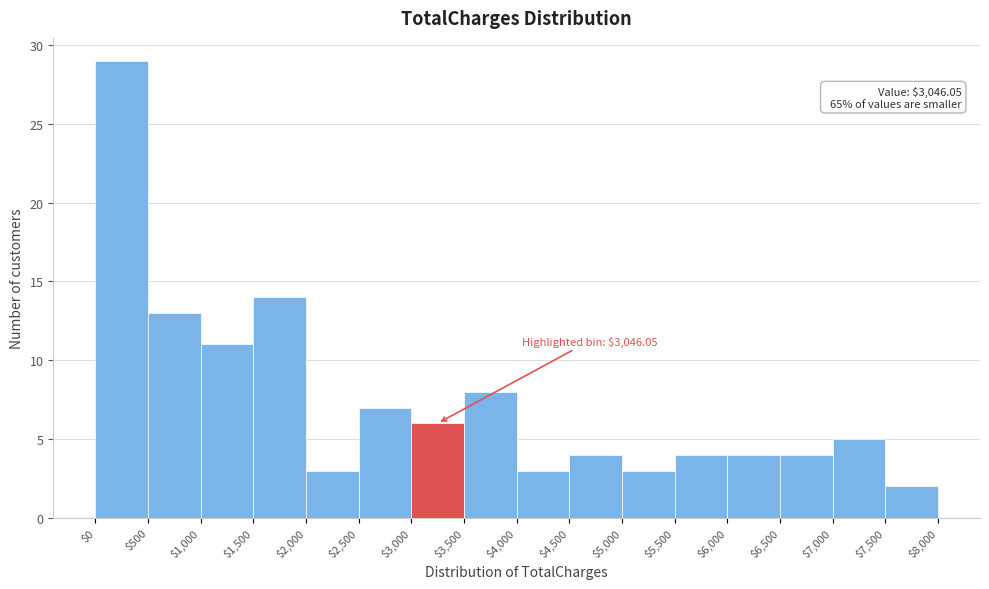

Which range on the x-axis has the tallest bar?

$0 to $500